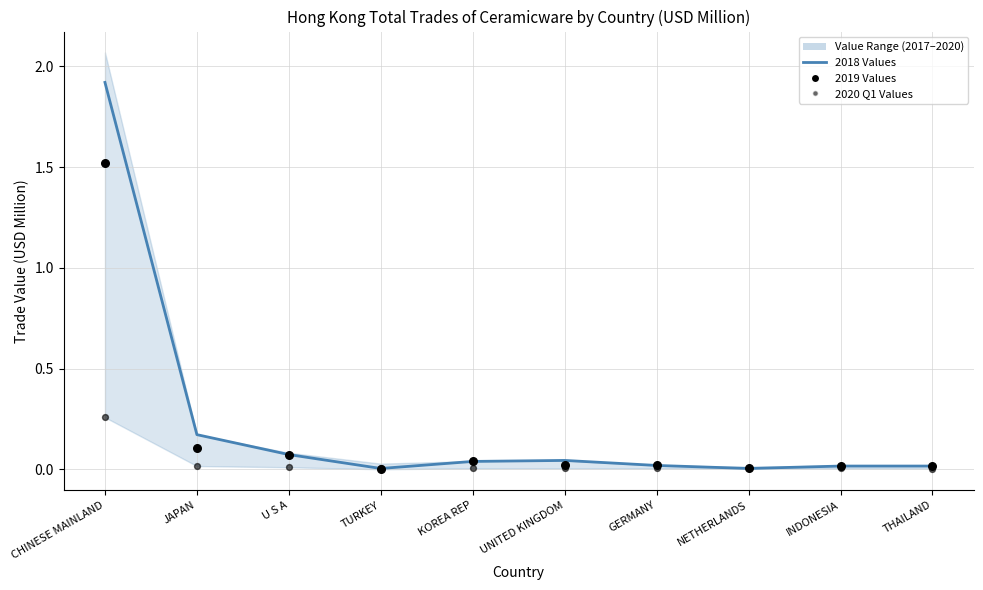

Is the value of 2019 Values at UNITED KINGDOM greater than the value of 2020 Q1 Values at GERMANY?

Yes